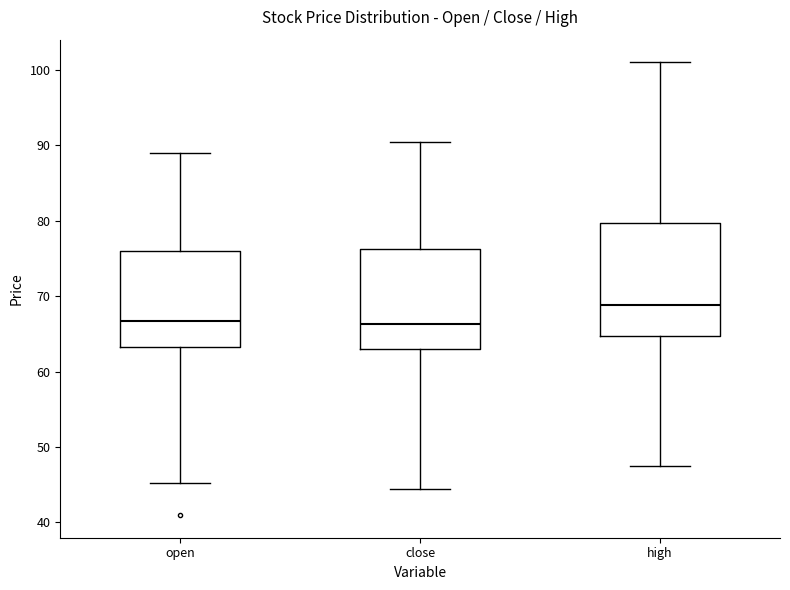

Where does the upper whisker of the box for high end on the y-axis? The values are not printed on the chart, so give them approximately, as read against the axis.

101